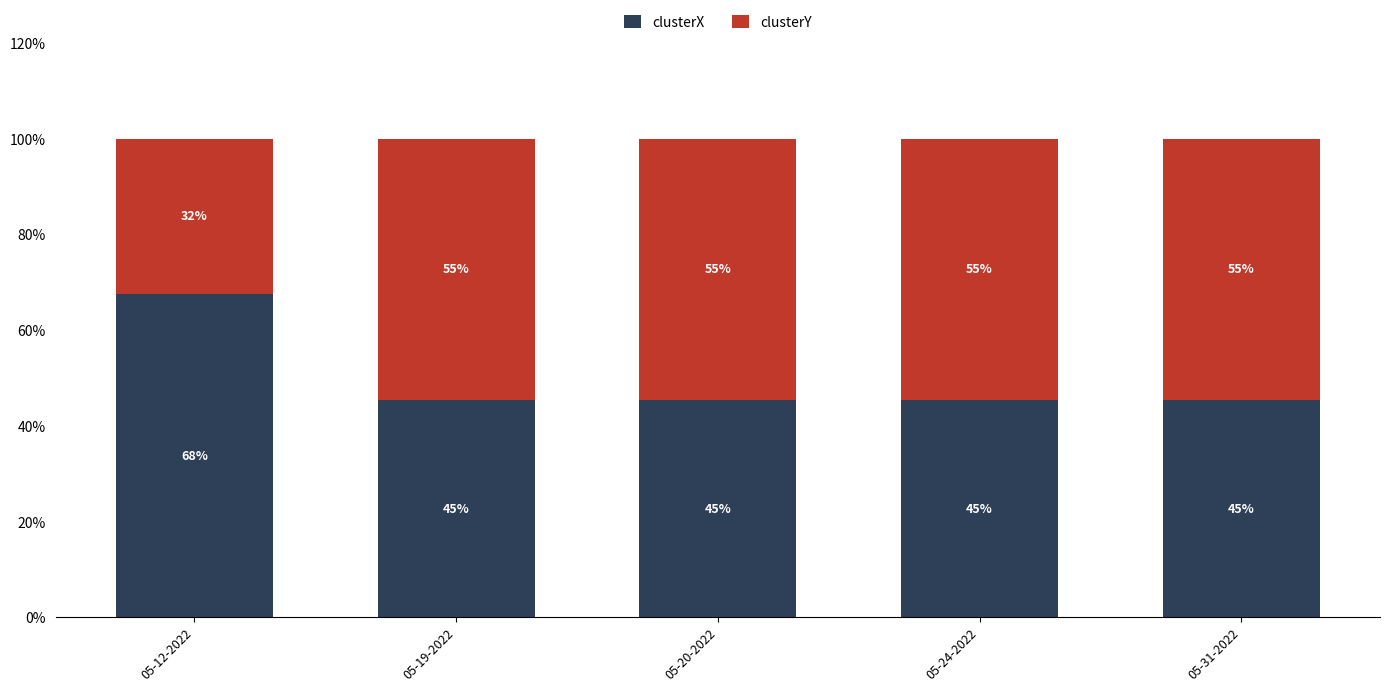

What are all the series names shown in the legend?

clusterX, clusterY